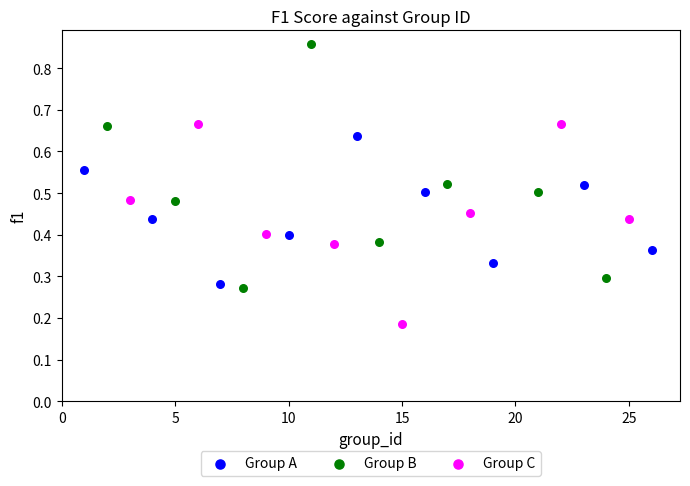

Which series has the widest spread of Y values?

Group B